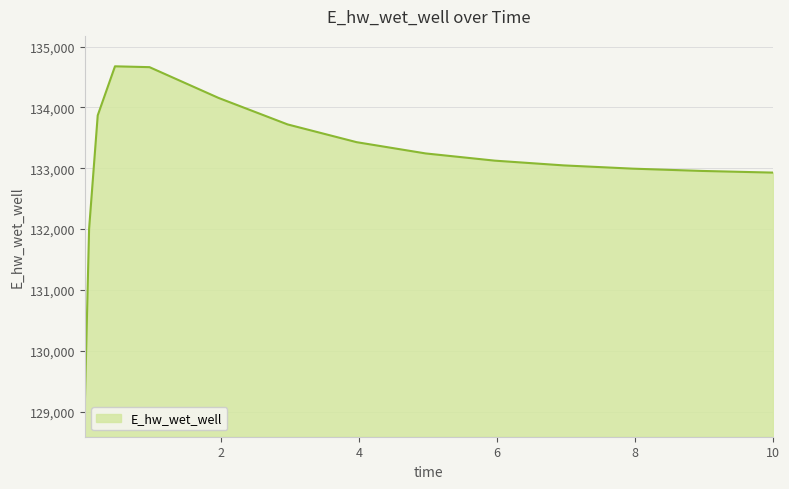

What is the difference between the maximum and minimum values?

5587.2